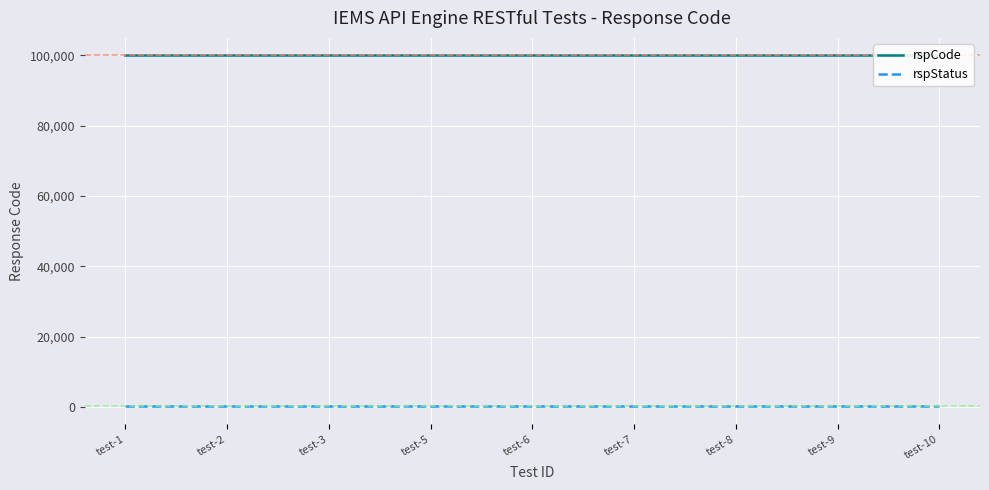

Reading right to left, list all the values displayed in this chart.

rspCode: 100000	100000	100000	100000	100000	100000	100000	100000	100000
rspStatus: 200	200	200	200	200	200	200	200	200